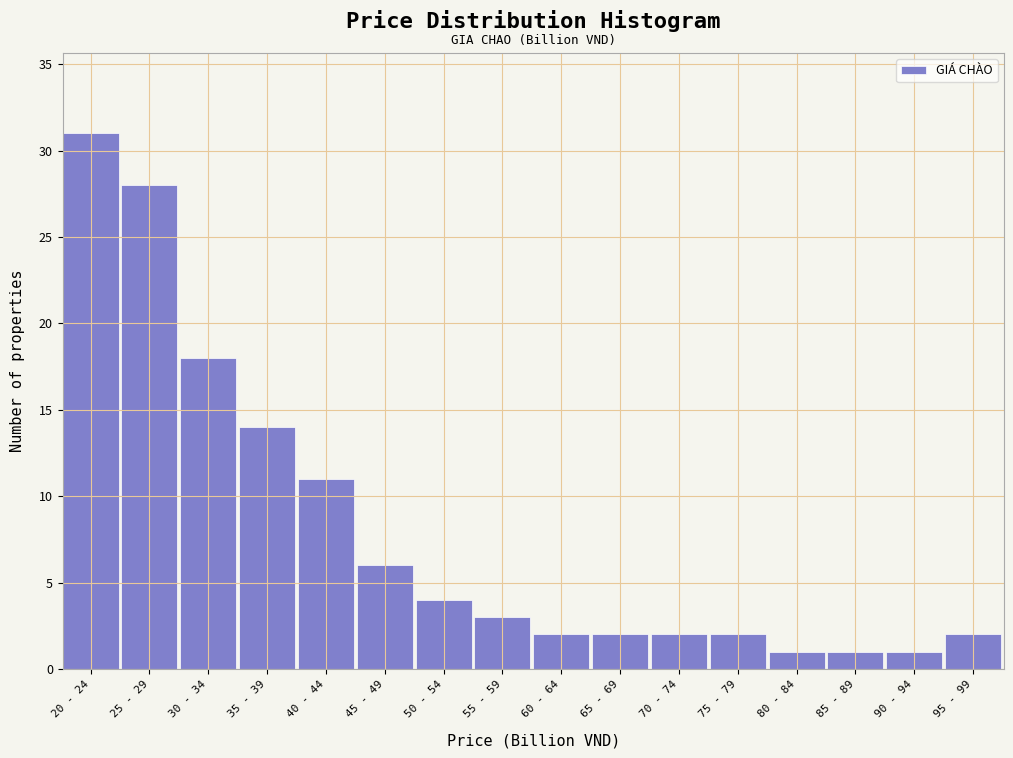

Reading right to left, list all the values displayed in this chart.

2	1	1	1	2	2	2	2	3	4	6	11	14	18	28	31